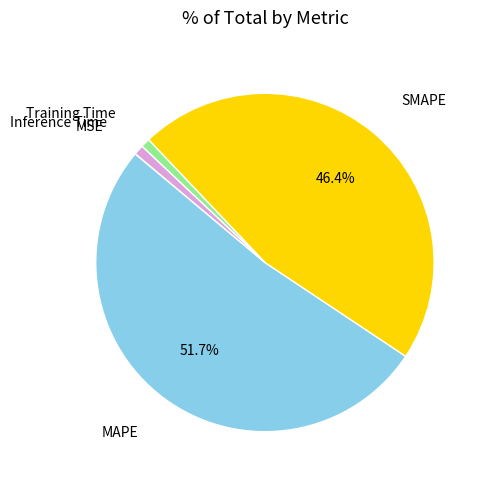

To the nearest percent, what portion does SMAPE represent?

46%